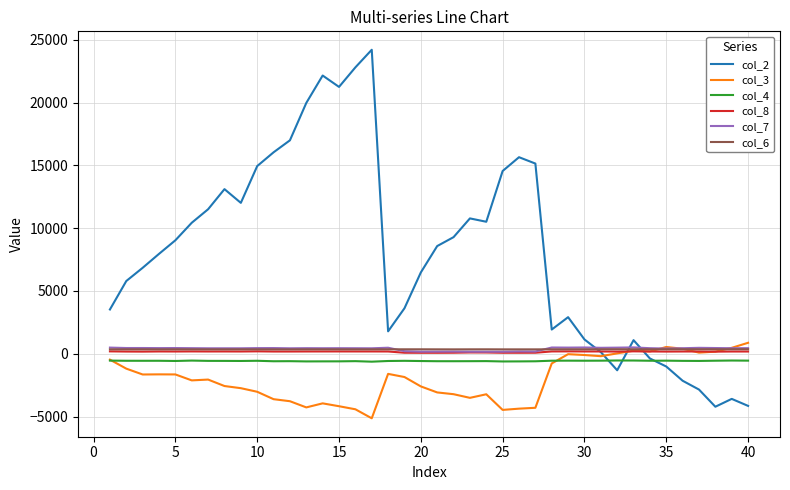

What is the maximum value shown in the chart?

24209.8